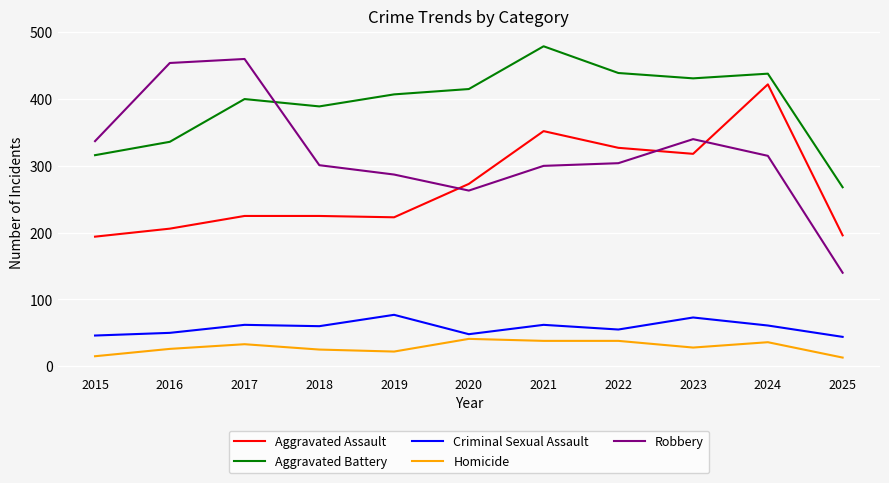

What is the total value across all series at 2019?

1016